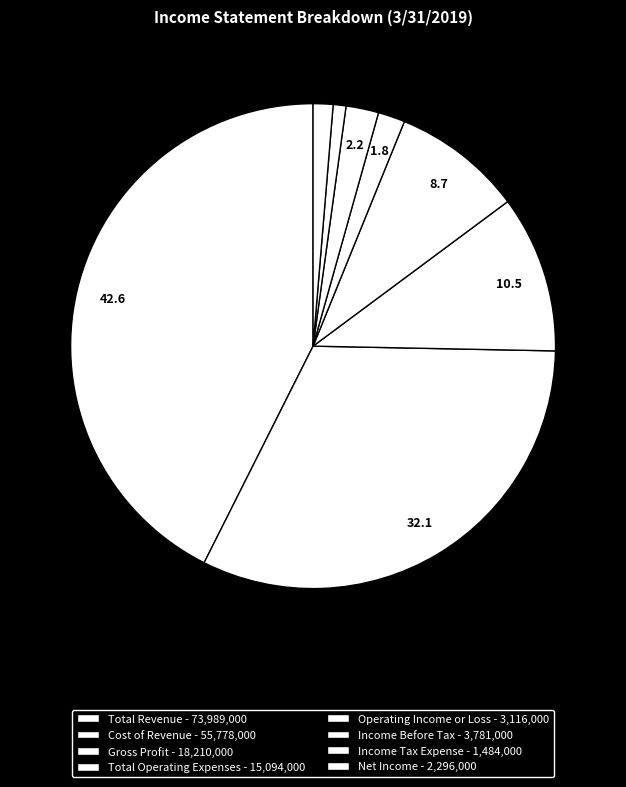

What percentage is NOT represented by Income Before Tax?

97.8%